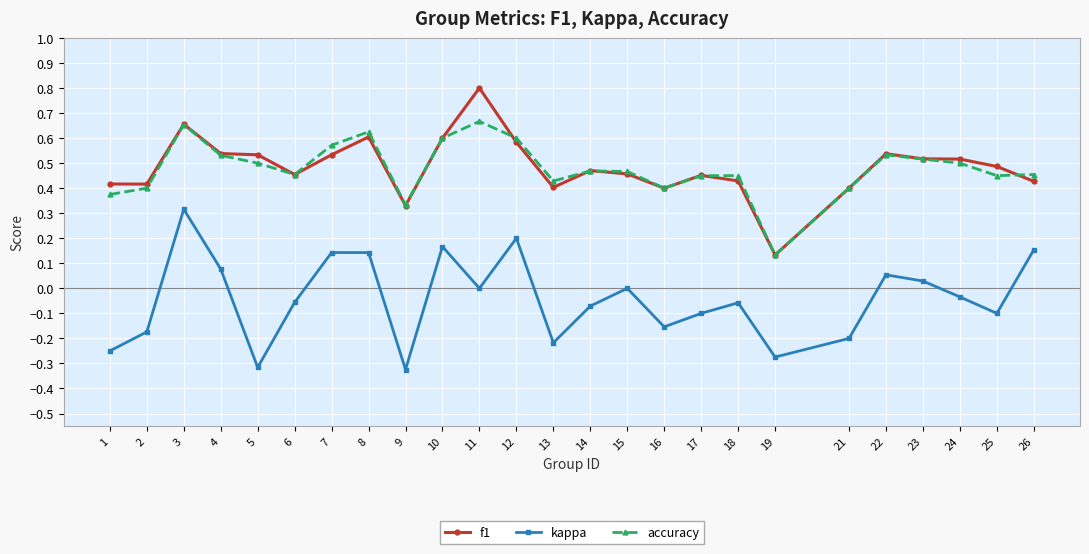

Which category has the highest value across all series?

11